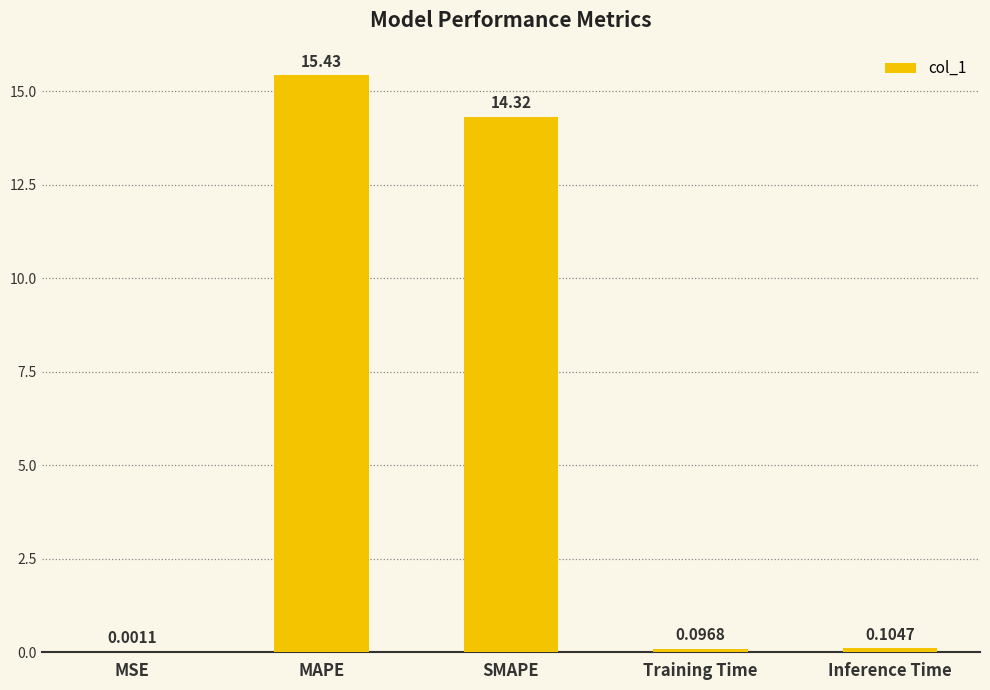

What is the sum of the values at Inference Time and SMAPE?

14.4